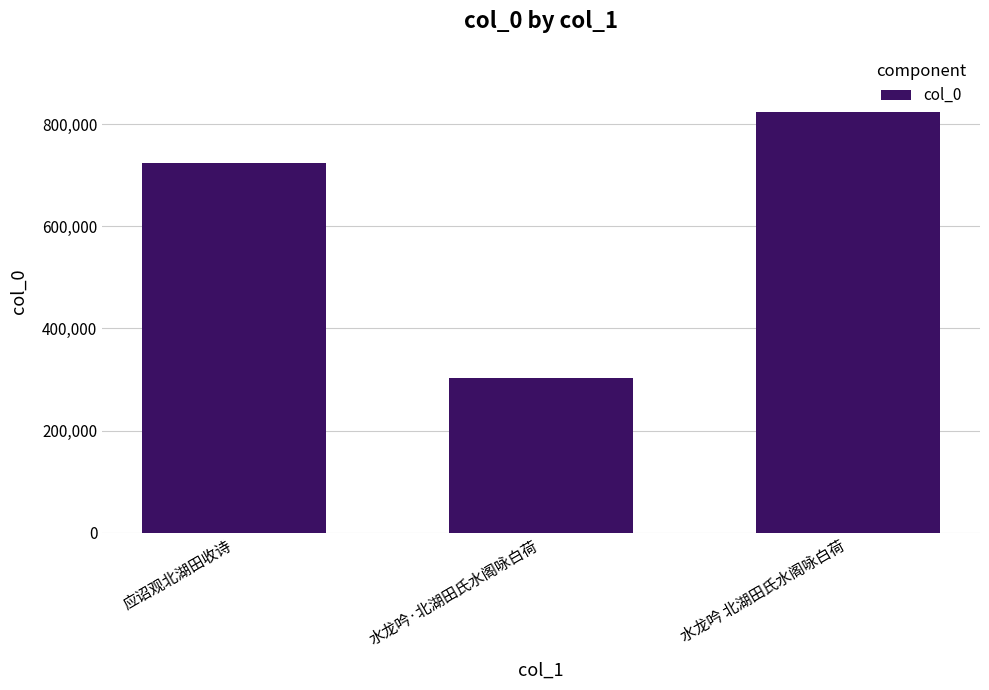

What value does the data have at 水龙吟 北湖田氏水阁咏白荷, to the nearest 100?

823800